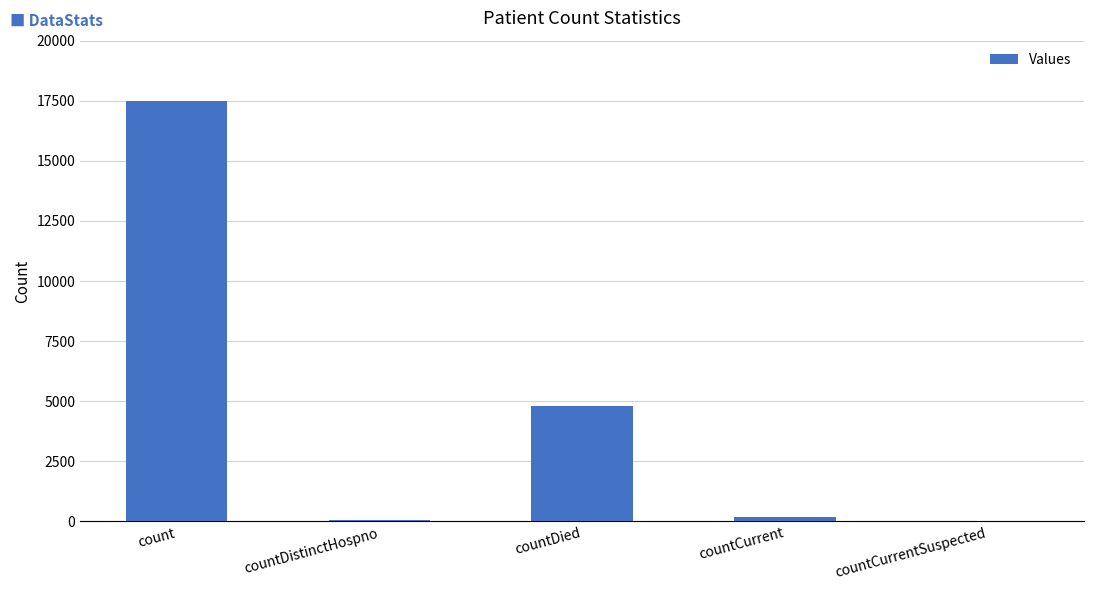

What is the greatest value displayed?

17478